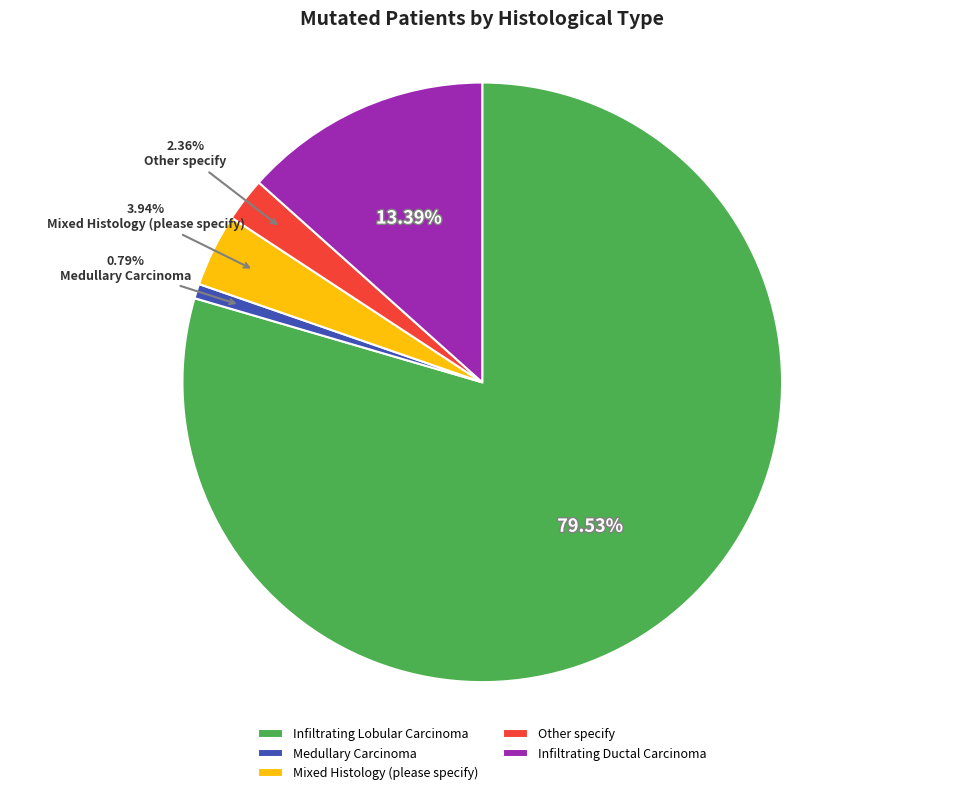

To the nearest percent, what is the average slice percentage?

20%